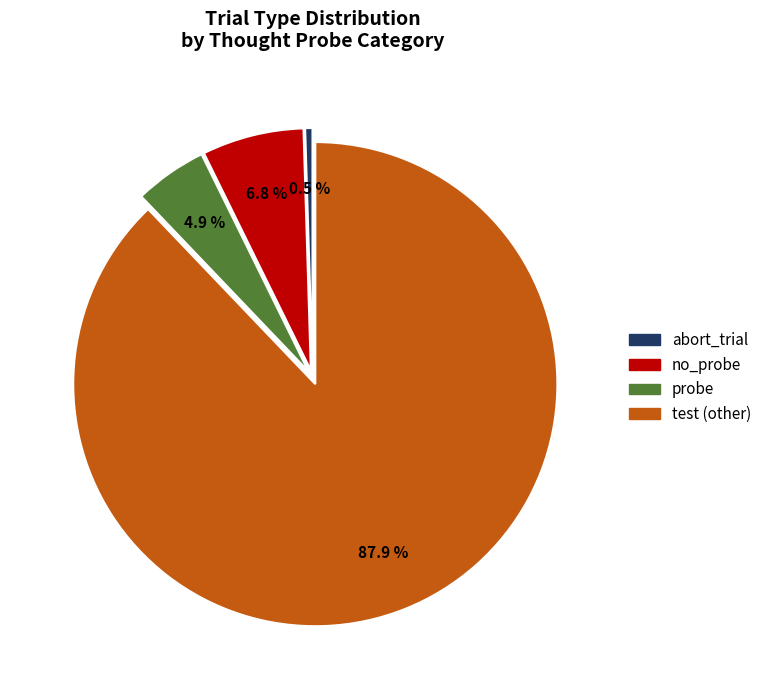

Is there any slice that represents more than half of the pie?

Yes